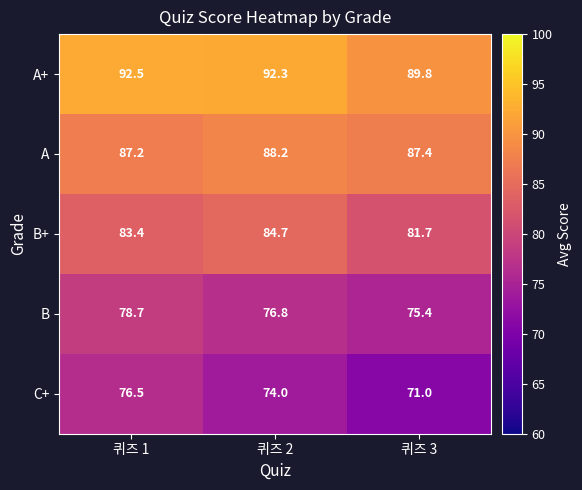

Rank the series by their average value, from lowest to highest.

C+, B, B+, A, A+